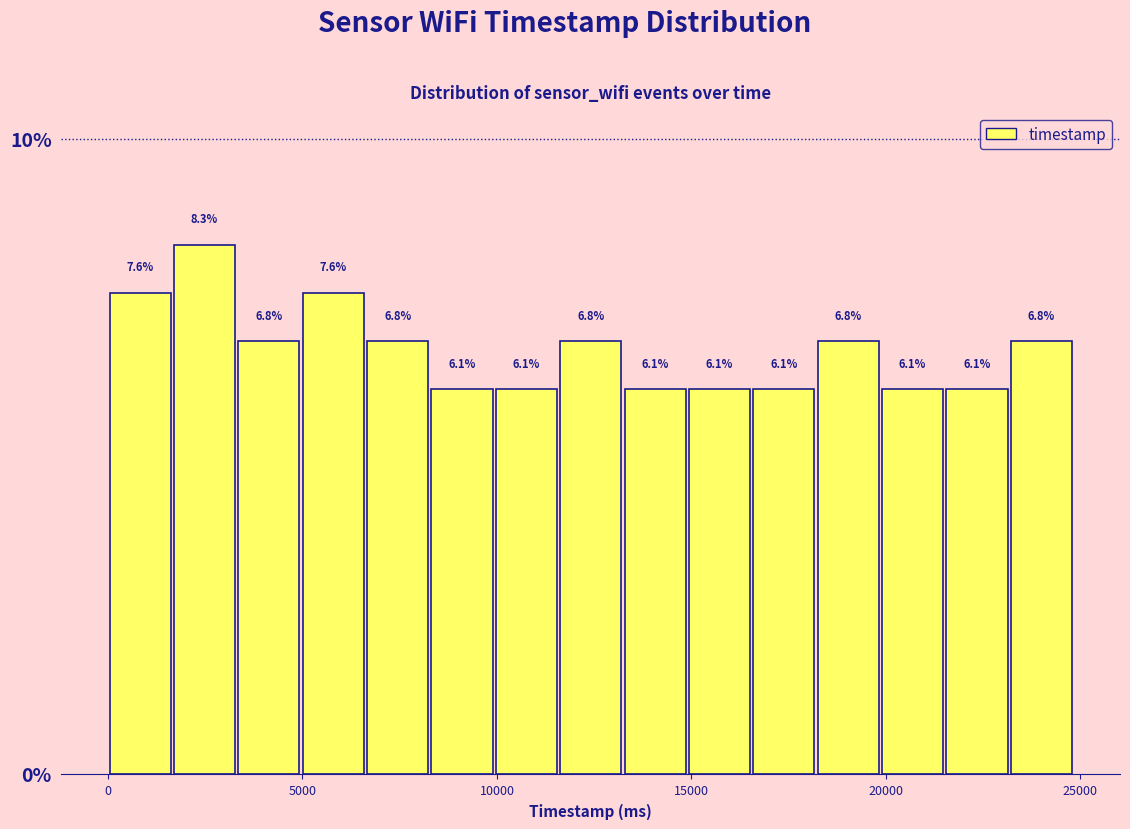

Around what value on the x-axis is the tallest bar? Give the approximate position of its centre, as read against the axis.

2500